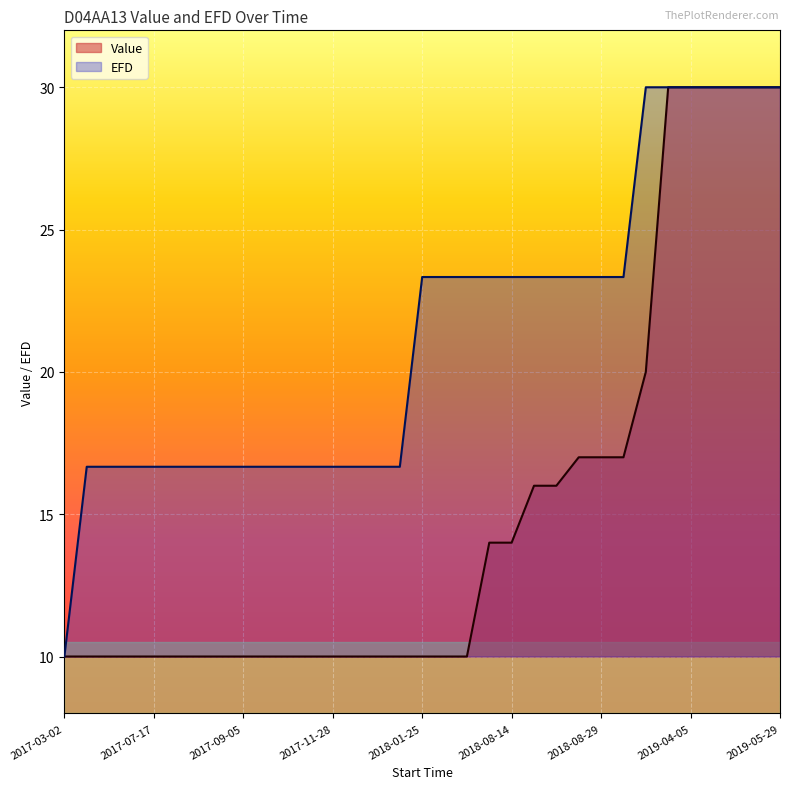

Rank the series by their average value, from highest to lowest.

EFD, Value